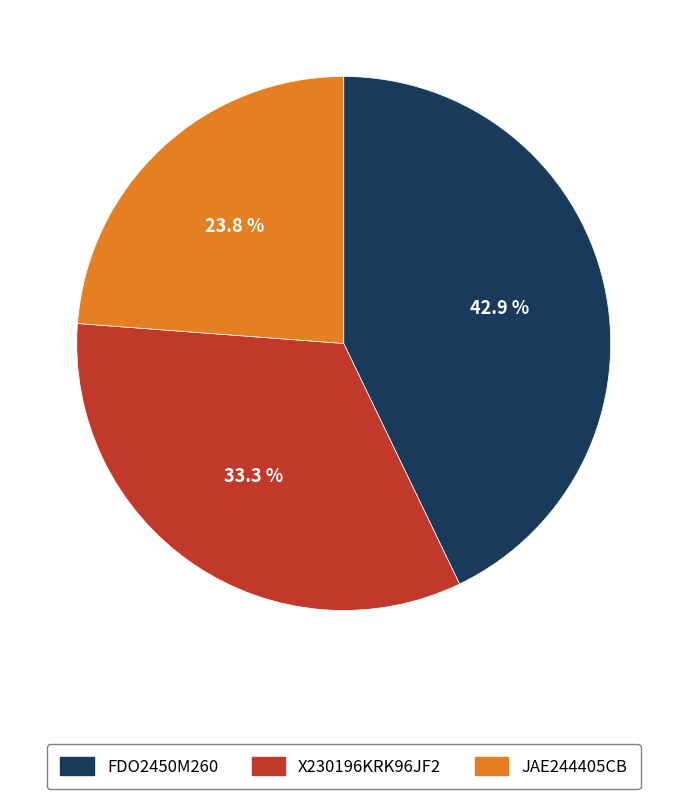

Count the number of slices in the pie.

3